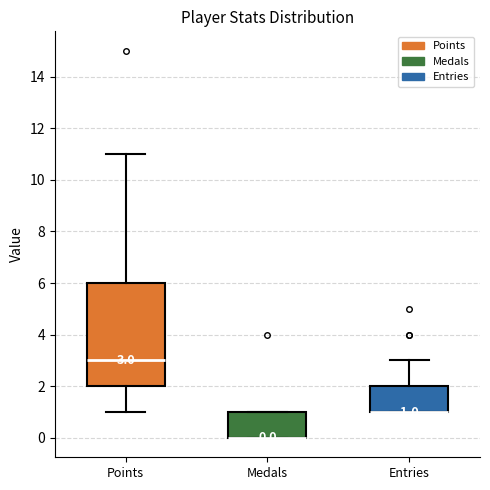

Which box is the tallest, from its lower edge to its upper edge?

Points